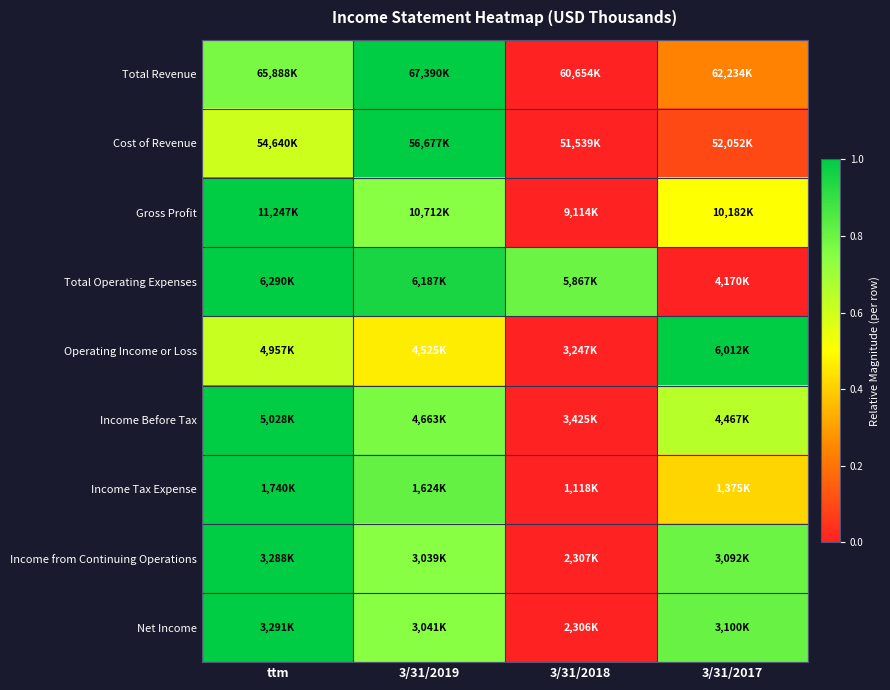

At which category is the sum across all series the highest?

ttm